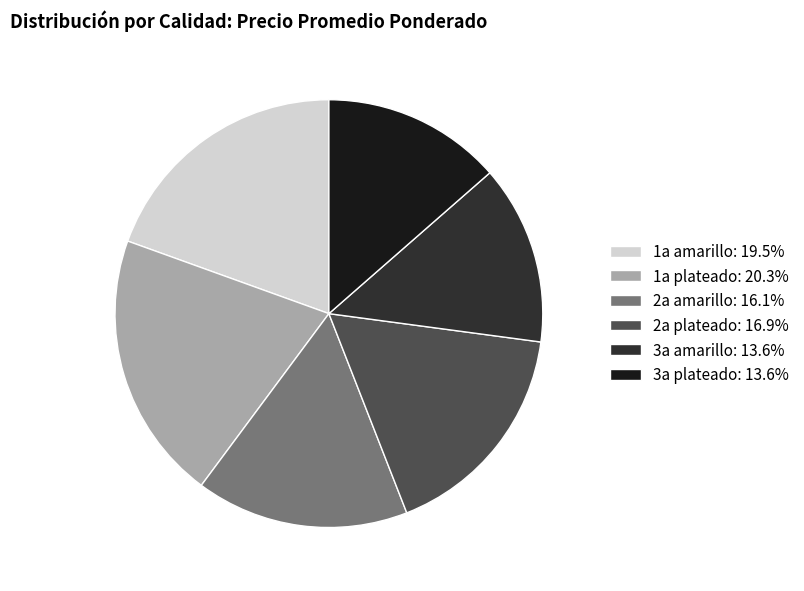

Does 3a plateado account for over 50% of the chart?

No